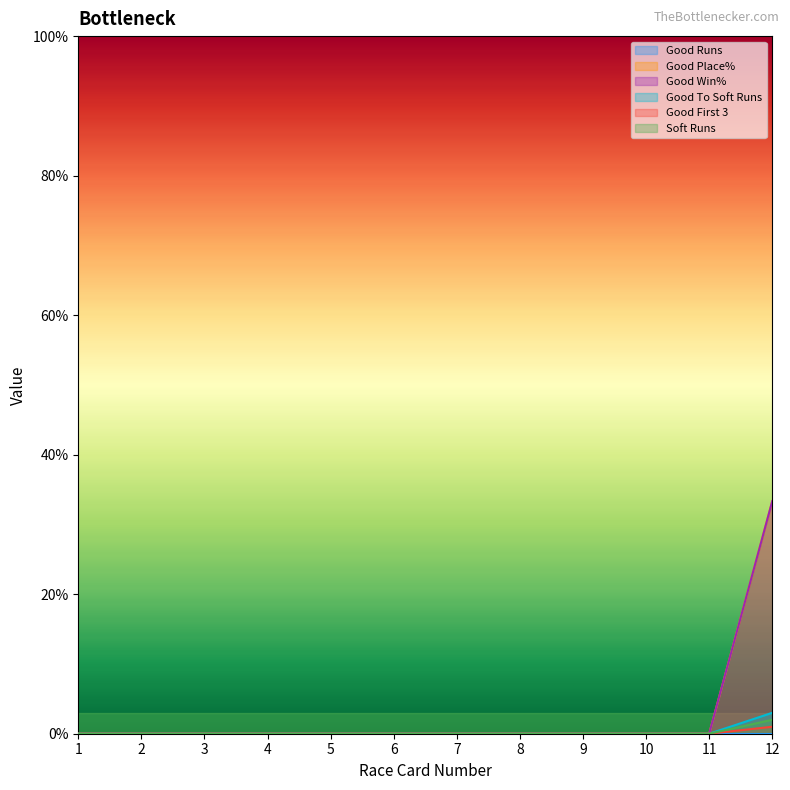

At which category is the sum across all series the highest?

12